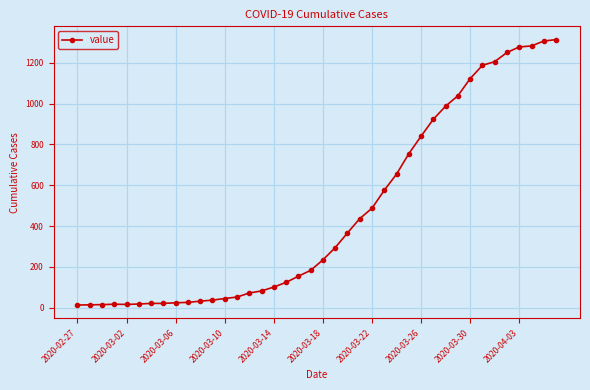

What is the maximum value shown in the chart?

1313